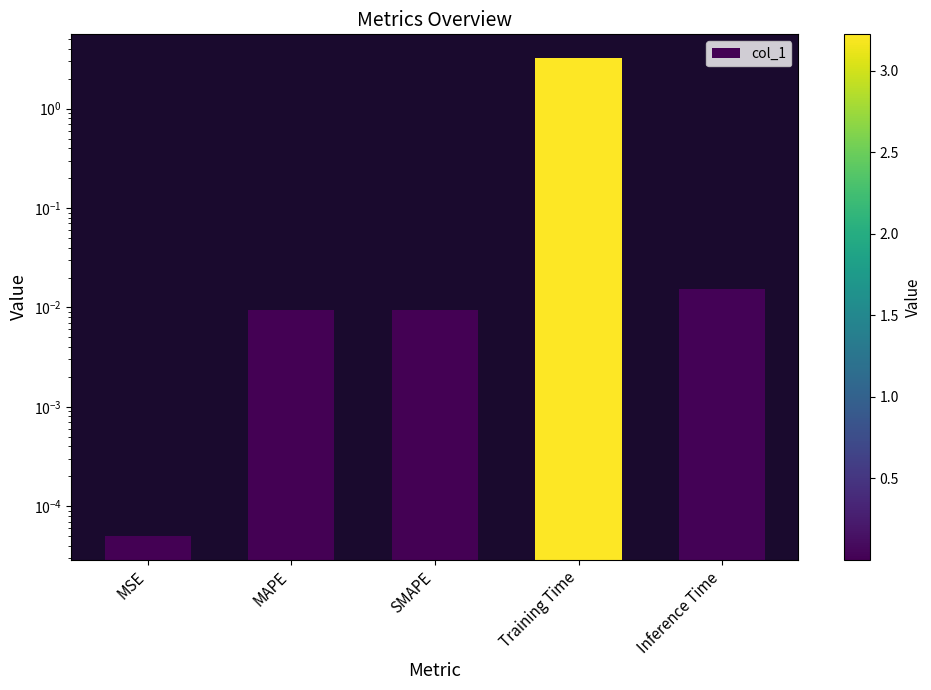

Which label corresponds to the smallest value in the chart?

MSE